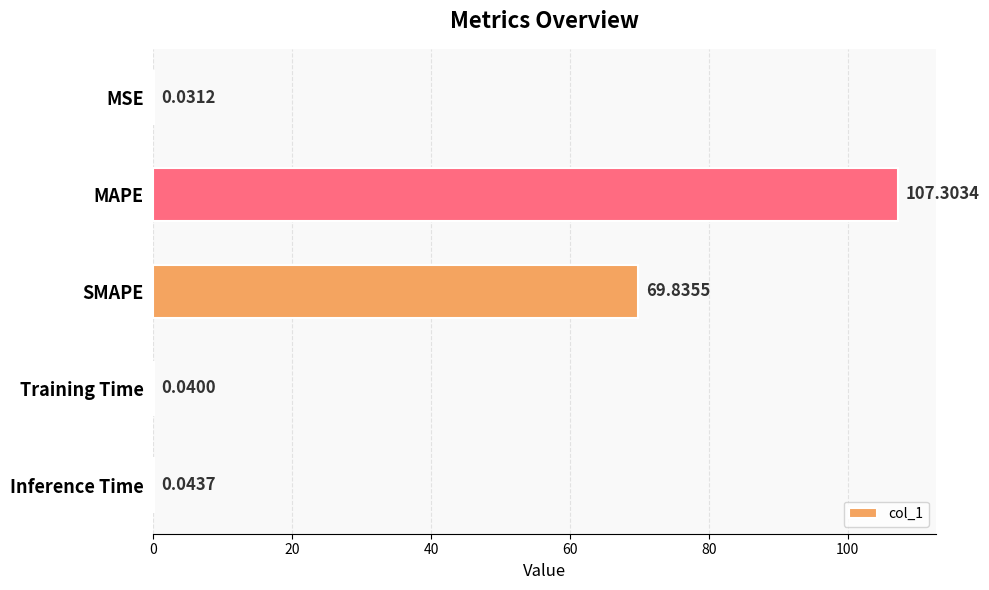

At which label is the value closest to 53?

SMAPE